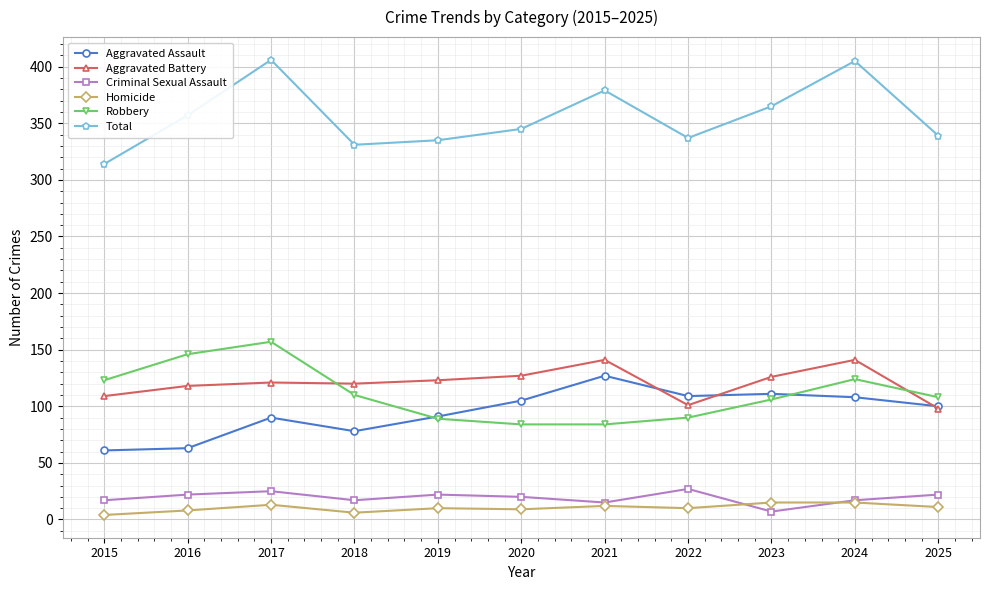

What is the difference between the second highest and second lowest values in the Total series?

74